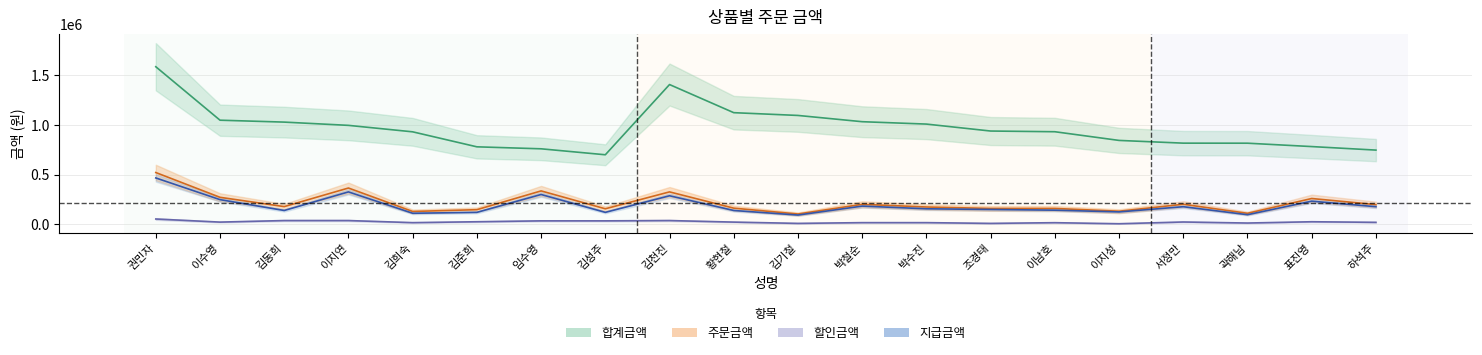

Between 이지연 and 김천진, which series saw the biggest shift?

합계금액